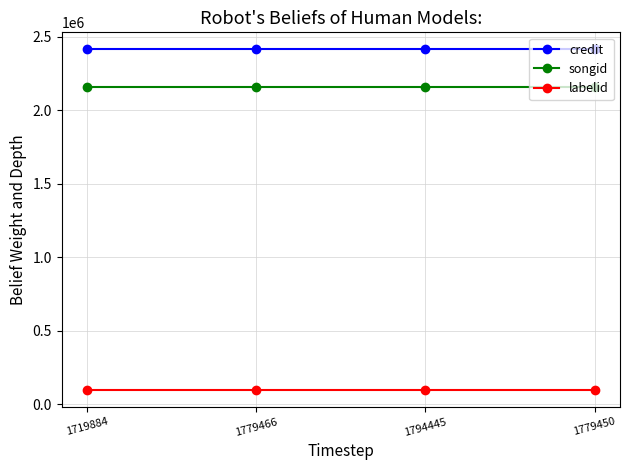

Does the chart display data point markers on the line(s)?

Yes